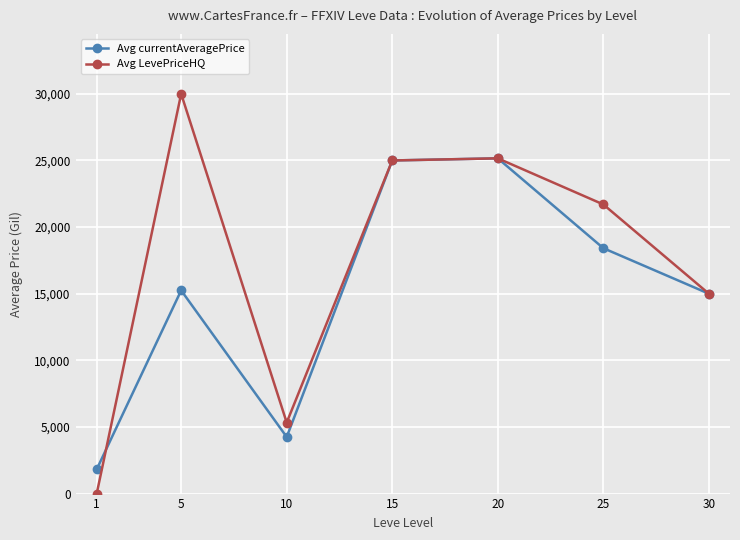

Rank the series at 25 from lowest to highest value.

Avg currentAveragePrice, Avg LevePriceHQ